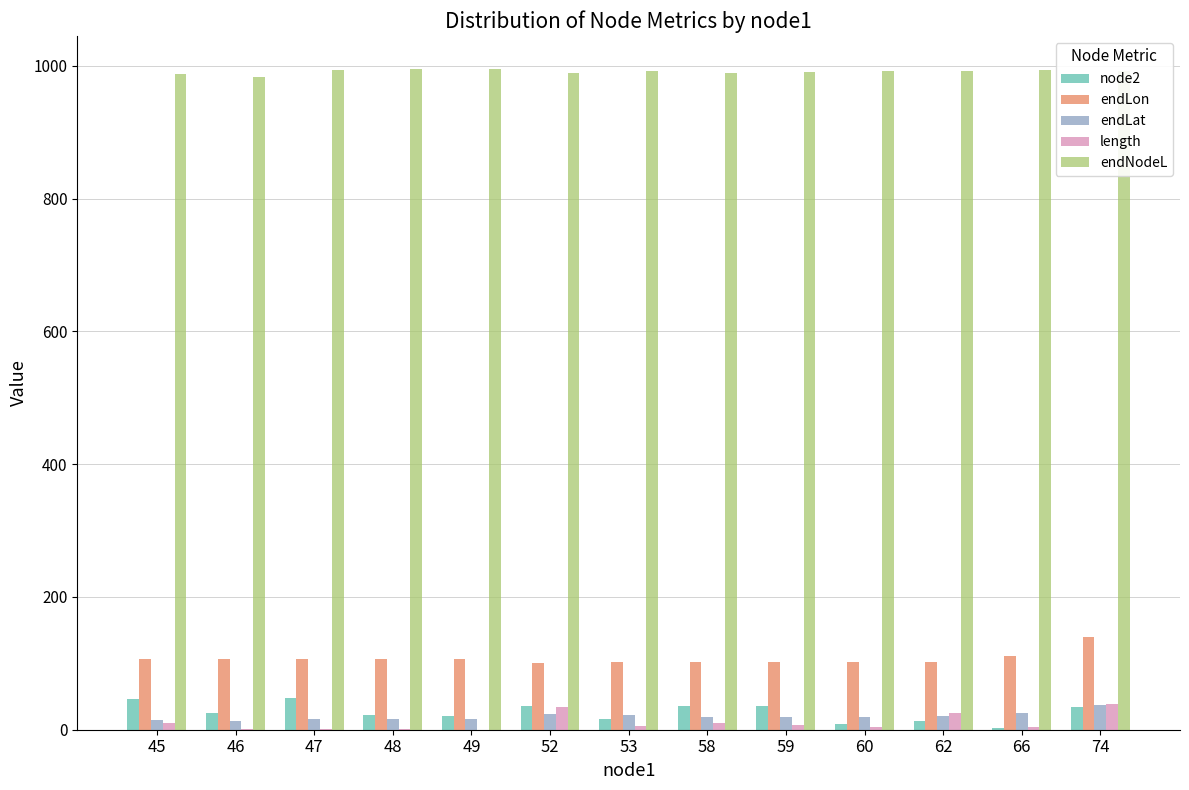

What is the difference between the node2 values at 62 and 47?

35.0